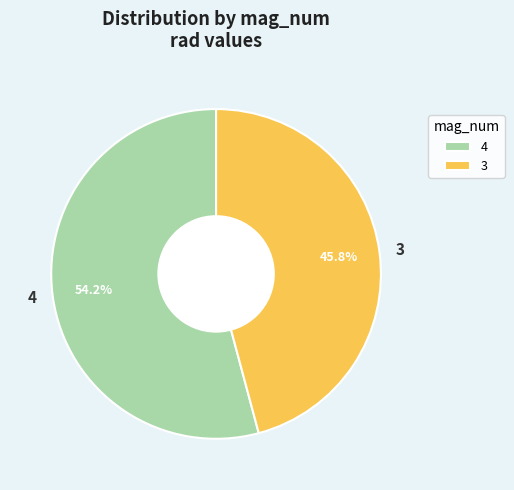

Between 3 and 4, which is larger?

4